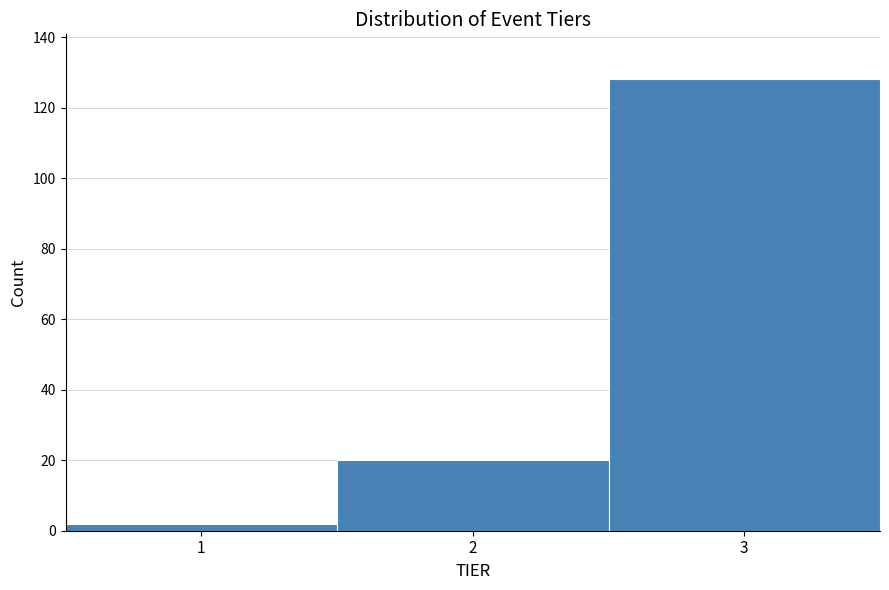

Over which range of the x-axis is the bar tallest?

2.5 to 3.5